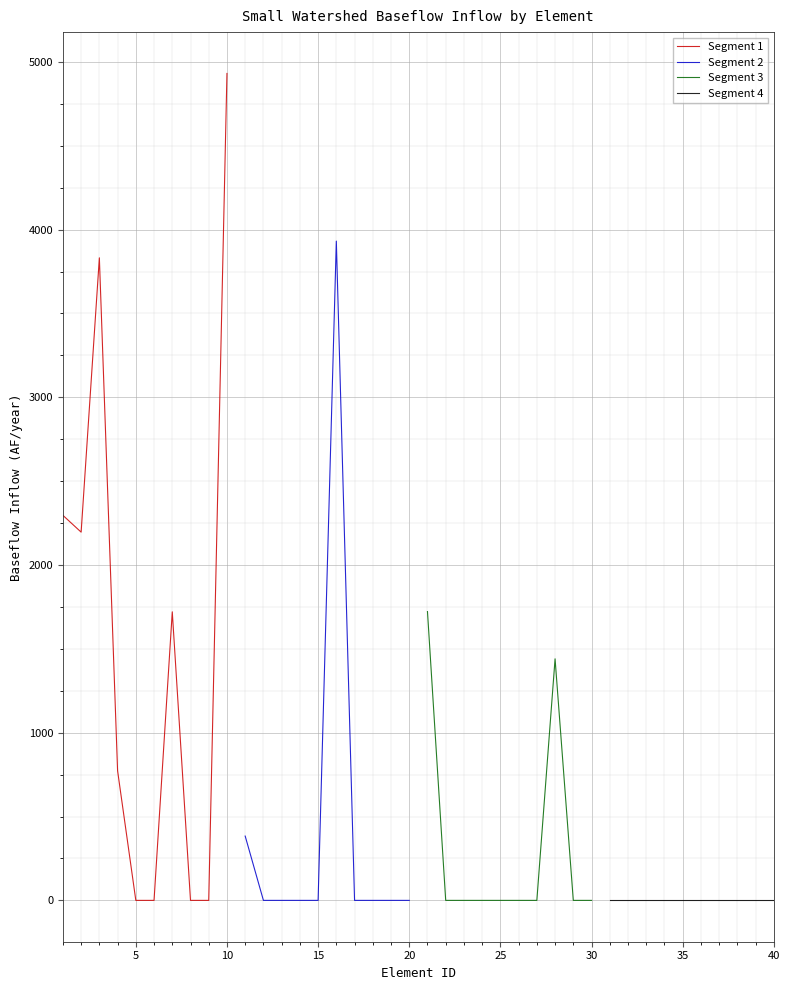

Reading right to left, list all the values displayed in this chart.

Segment 1: 4931.4	0.0	0.0	1720.8	0.0	0.0	772.7	3831.9	2196.0	2296.2
Segment 2: 0.0	0.0	0.0	0.0	3931.6	0.0	0.0	0.0	0.0	383.4
Segment 3: 0.0	0.0	1440.5	0.0	0.0	0.0	0.0	0.0	0.0	1722.2
Segment 4: 0.0	0.0	0.0	0.0	0.0	0.0	0.0	0.0	0.0	0.0